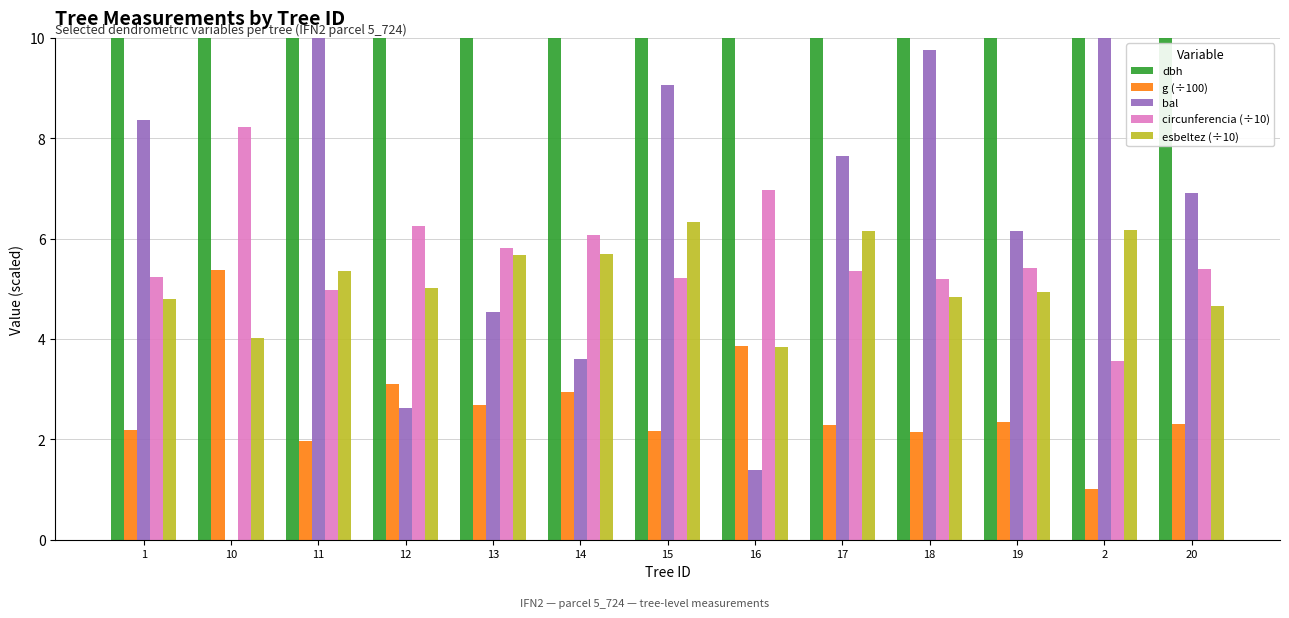

How many data points in circunferencia (÷10) are above 5?

11